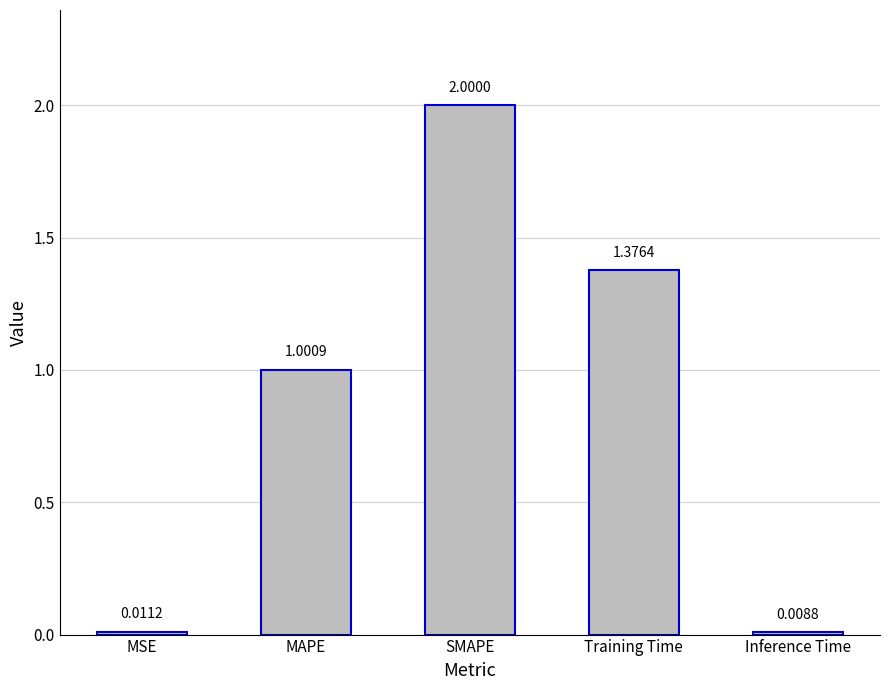

At which label is the value closest to 1?

MAPE